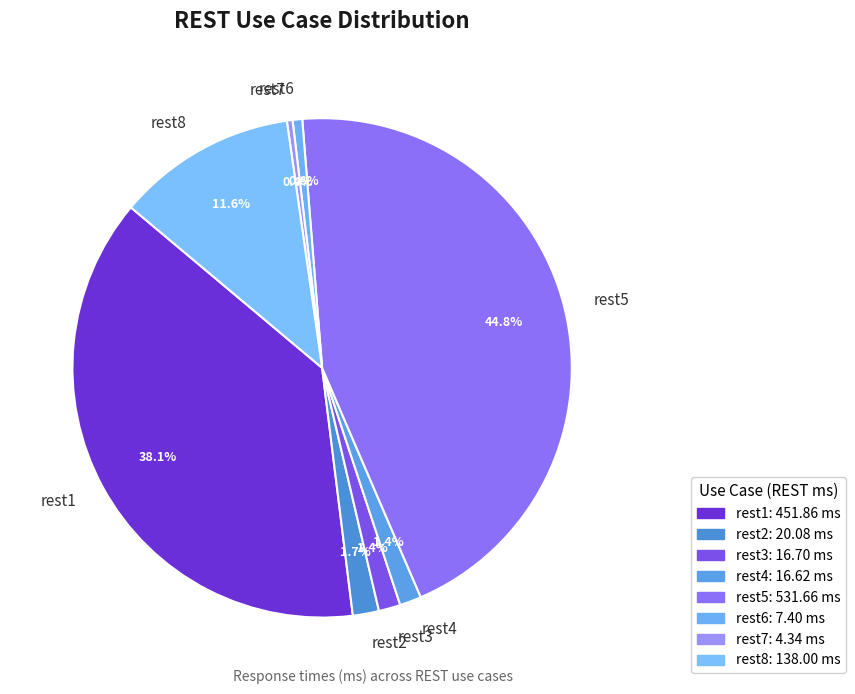

How many segments does this pie chart have?

8